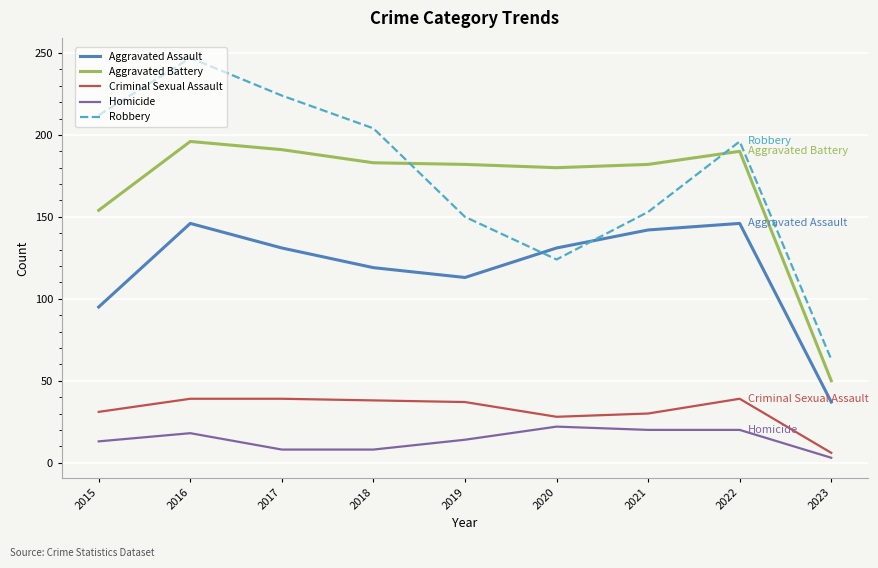

Which category has the lowest value across all series?

2023